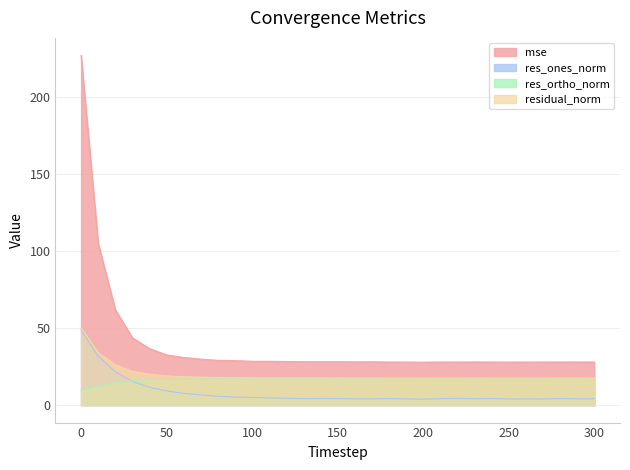

Reading right to left, what are all the values shown in this chart?

mse: 300=27.9	290=28.0	280=28.0	270=27.9	260=27.9	250=27.9	240=28.0	230=28.0	220=27.9	210=27.9	200=27.8	190=27.9	180=27.9	170=28.1	160=28.0	150=28.1	140=28.1	130=28.2	120=28.3	110=28.4	100=28.4	90=28.8	80=29.0	70=29.8	60=30.9	50=32.6	40=36.7	30=43.7	20=62.0	10=104.9	0=226.8
res_ones_norm: 300=4.1	290=4.1	280=4.2	270=4.0	260=4.0	250=4.0	240=4.2	230=4.1	220=4.4	210=4.2	200=3.9	190=4.0	180=4.2	170=4.0	160=4.0	150=4.2	140=4.3	130=4.2	120=4.5	110=4.7	100=5.0	90=5.2	80=5.7	70=6.6	60=7.6	50=9.2	40=11.6	30=15.3	20=21.7	10=31.7	0=49.0
res_ortho_norm: 300=17.0	290=17.1	280=17.0	270=17.1	260=17.1	250=17.1	240=17.0	230=17.1	220=17.0	210=17.0	200=17.1	190=17.1	180=17.0	170=17.1	160=17.1	150=17.1	140=17.0	130=17.1	120=17.1	110=17.1	100=17.0	90=17.0	80=16.9	70=16.9	60=16.8	50=16.5	40=16.4	30=15.7	20=14.6	10=12.2	0=9.6
residual_norm: 300=17.5	290=17.6	280=17.5	270=17.5	260=17.5	250=17.5	240=17.5	230=17.6	220=17.5	210=17.5	200=17.5	190=17.5	180=17.5	170=17.6	160=17.6	150=17.6	140=17.6	130=17.6	120=17.6	110=17.7	100=17.7	90=17.8	80=17.9	70=18.1	60=18.4	50=18.9	40=20.1	30=21.9	20=26.1	10=34.0	0=50.0